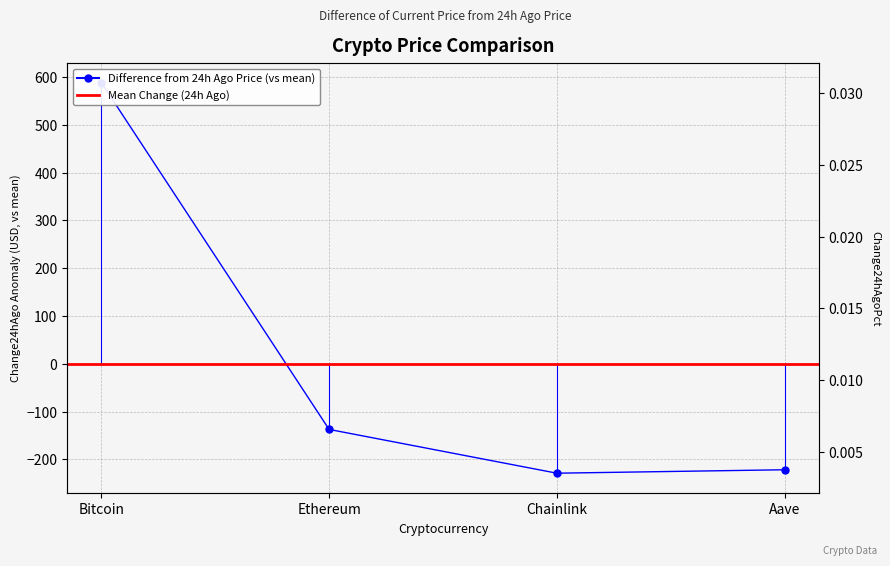

Which has a higher value, Aave or Ethereum?

Ethereum